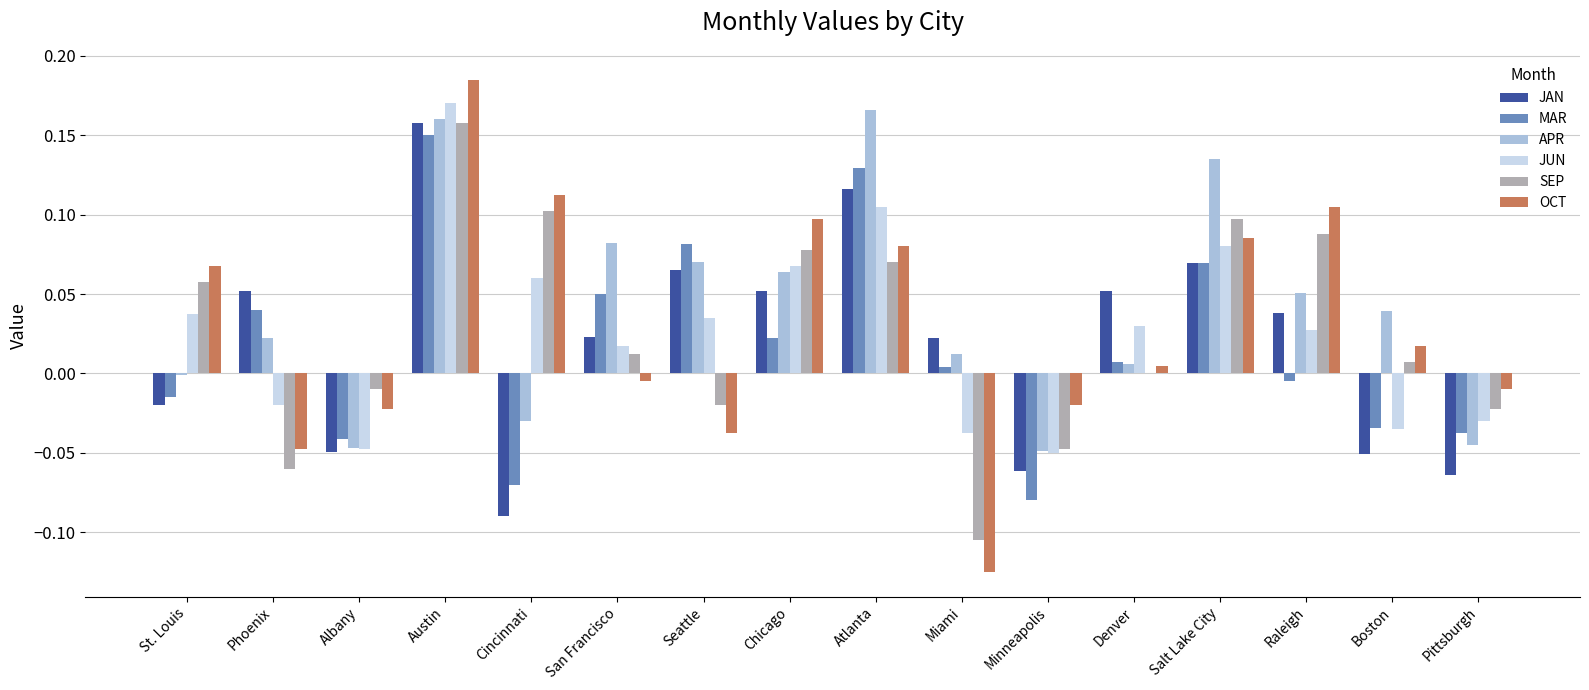

At which category is the sum across all series the highest?

Austin